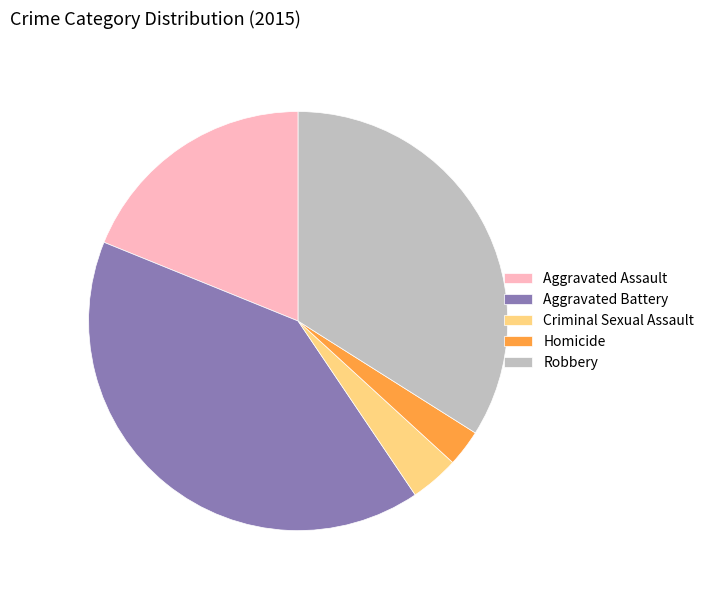

Combined, do Criminal Sexual Assault and Robbery account for over 50%?

No